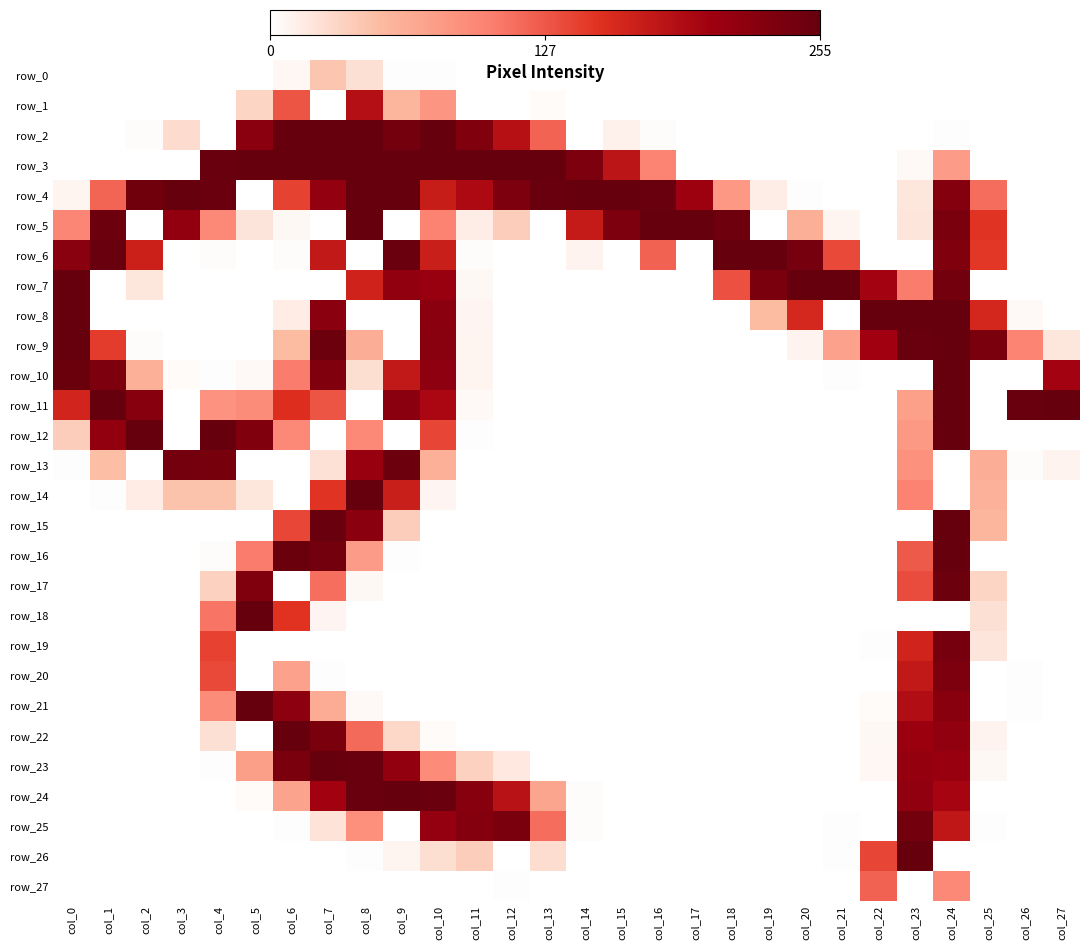

How many positive values does the row_21 series have?

9